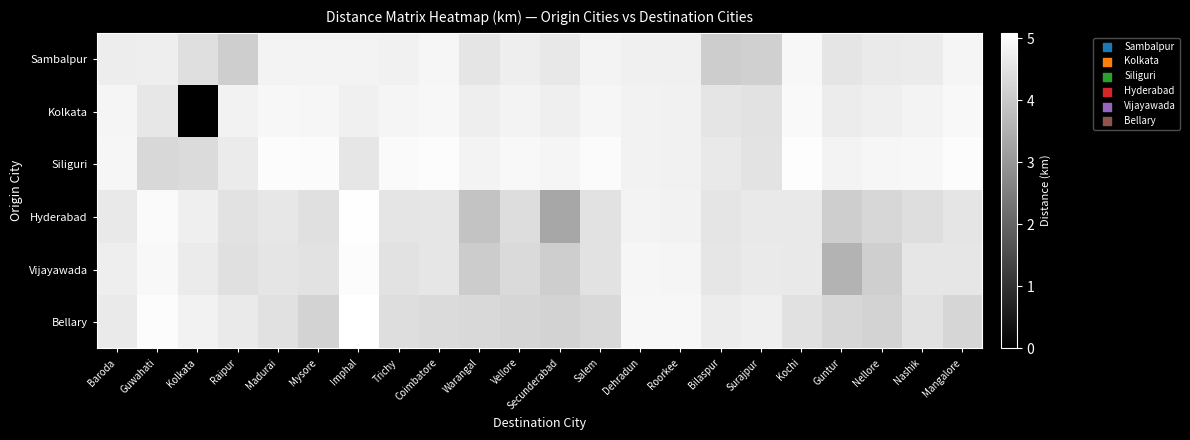

What is the spread (max minus min) of values at Guwahati?

0.7